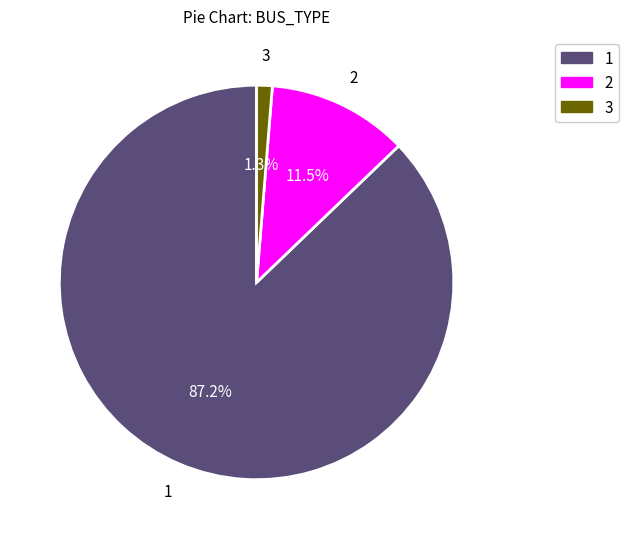

How many slices are in this pie chart?

3